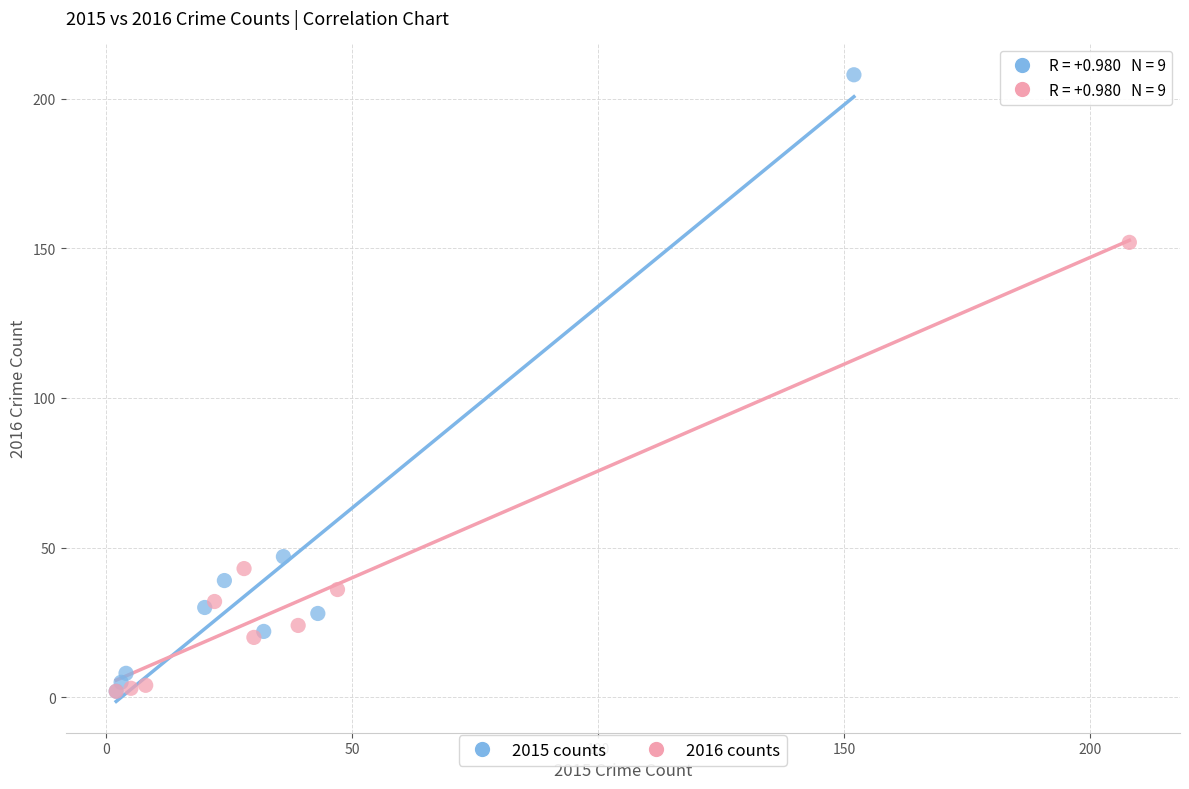

What are all the series names shown in the legend?

2015 counts, 2016 counts